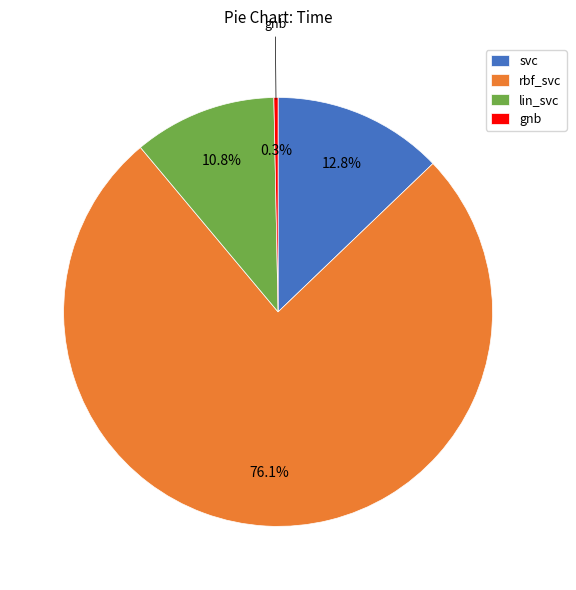

Which slice is the smallest?

gnb